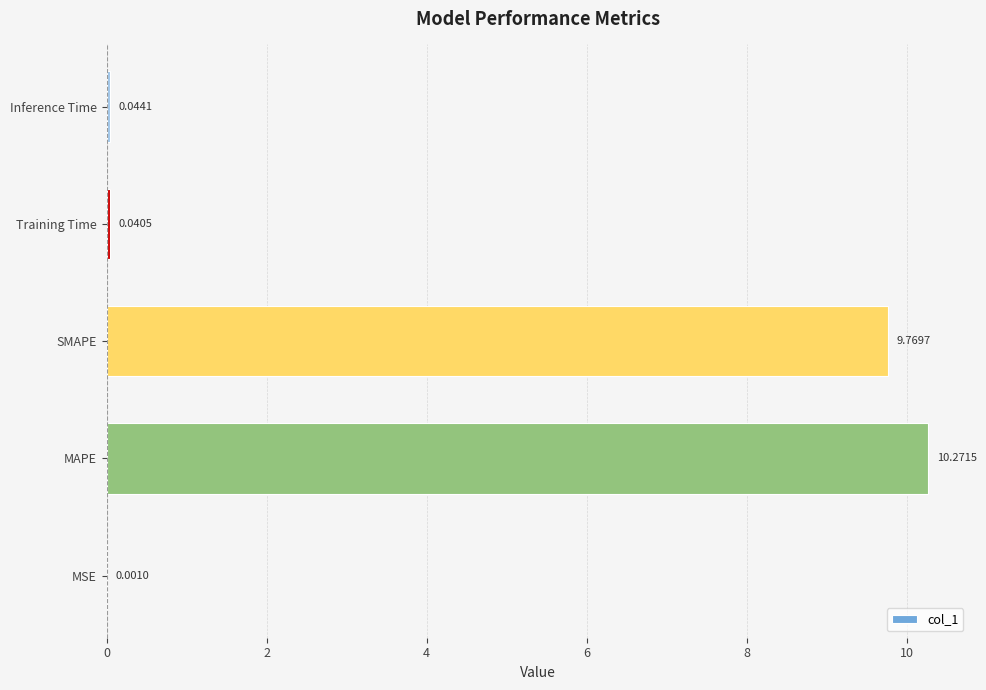

Are the bars horizontal?

Yes